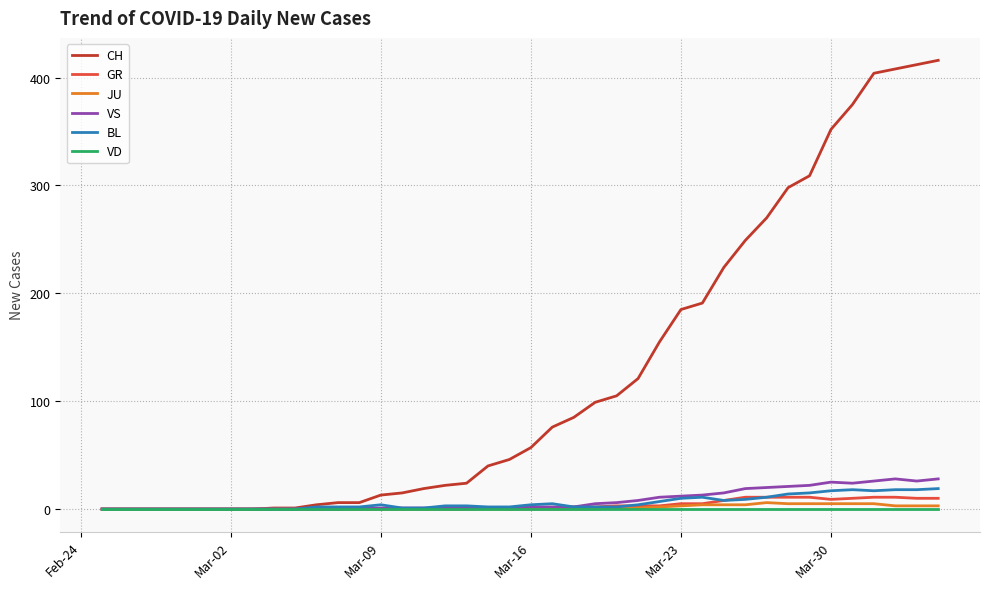

Which series has the largest total across all categories?

CH